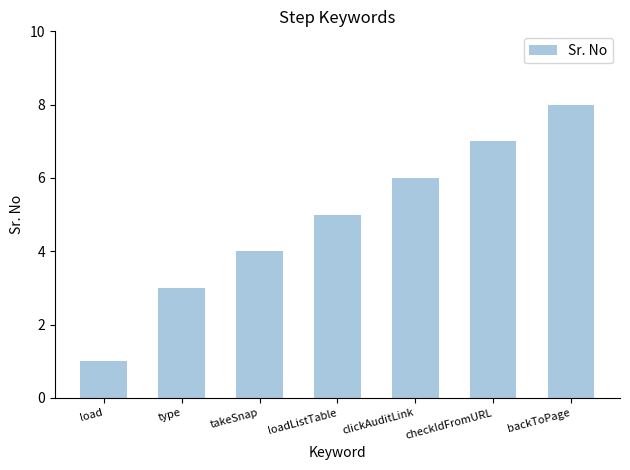

What is the greatest value displayed?

8